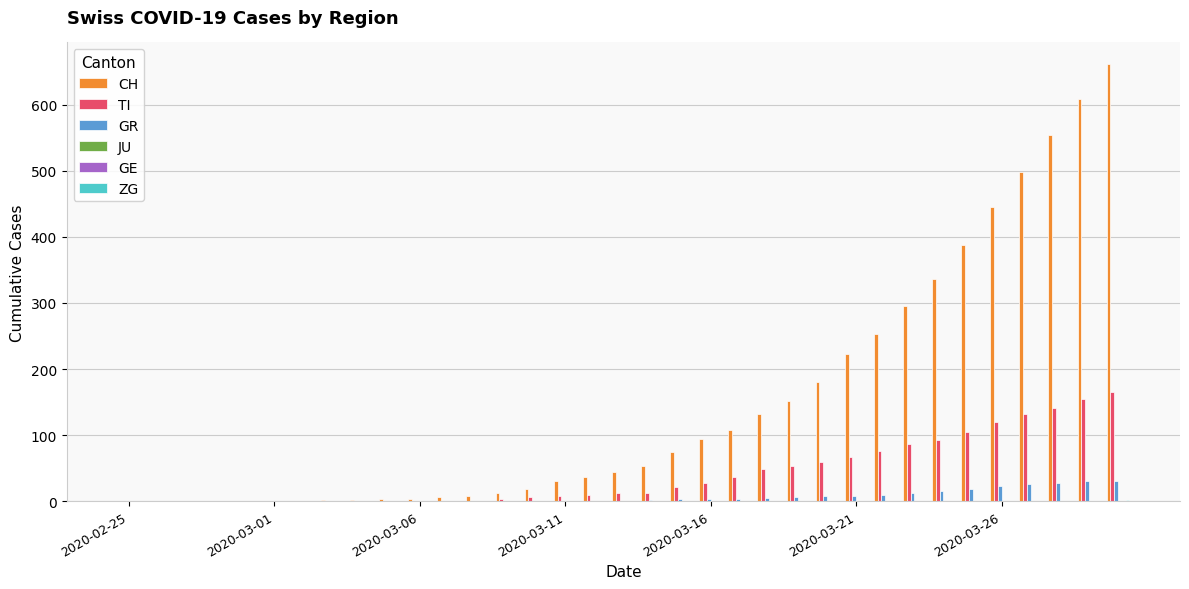

Rank the series by their maximum value, from highest to lowest.

CH, TI, GR, ZG, JU, GE